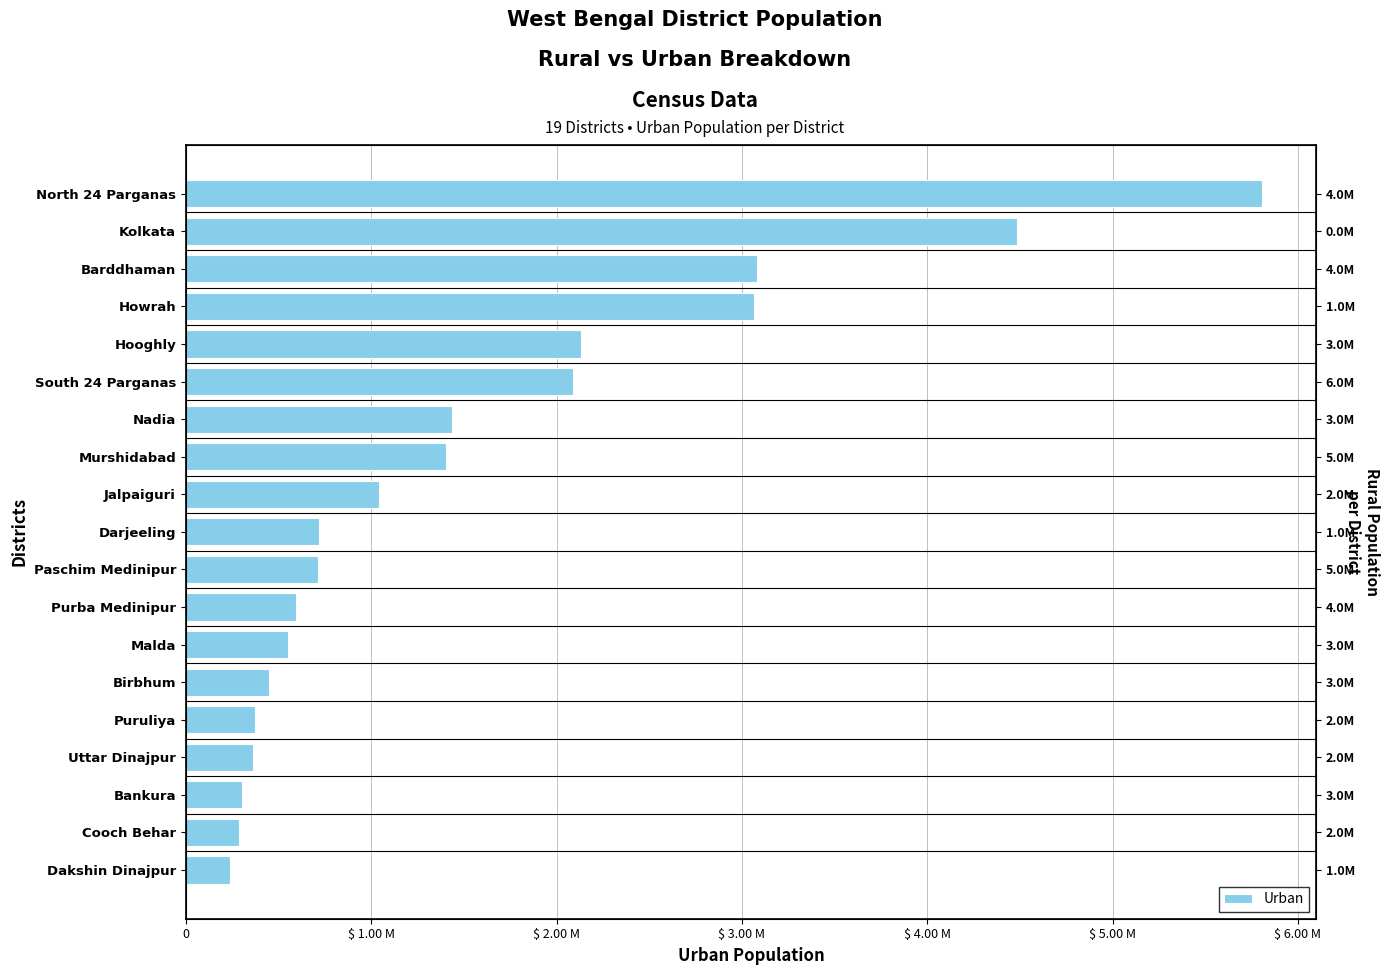

Reading left to right, transcribe all the data shown in this chart.

236075	289300	300679	362187	373381	448368	551914	593468	714992	718175	1044674	1405206	1437591	2087997	2131994	3064668	3079584	4486679	5807128